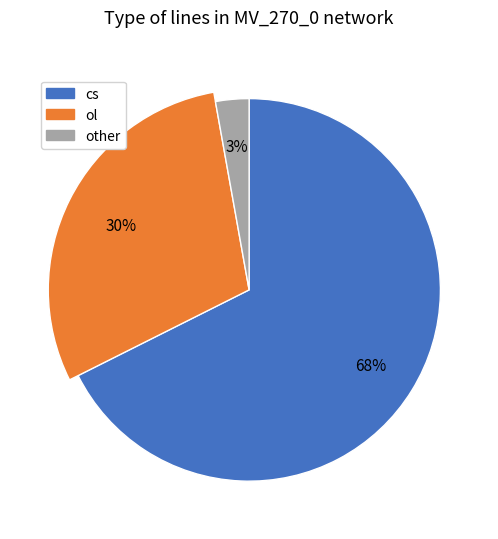

How many slices are in this pie chart?

3